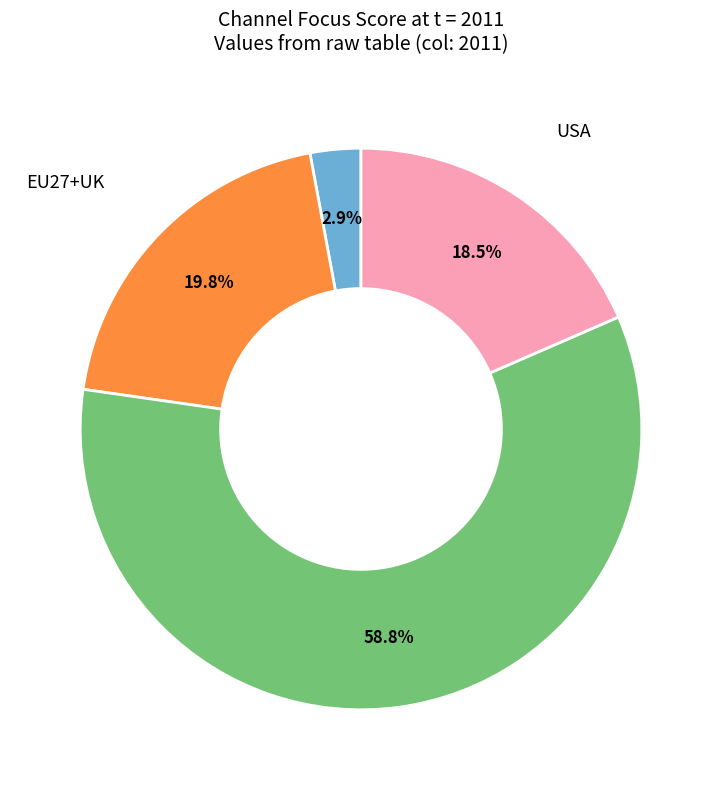

Is there a majority slice in this chart?

Yes